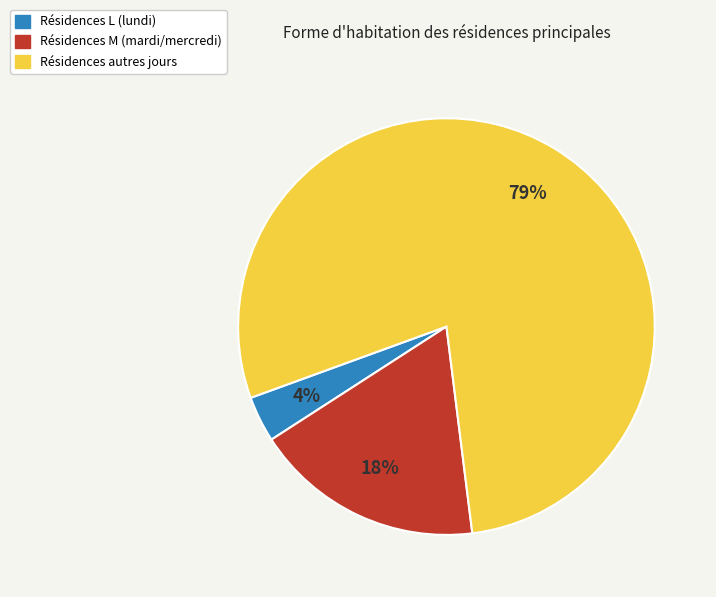

To the nearest percent, what is the average slice percentage?

33%